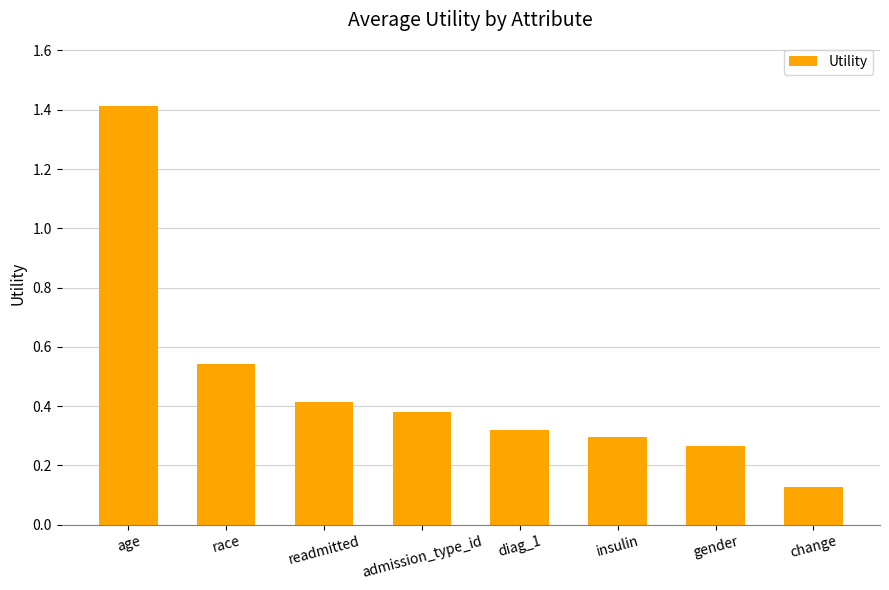

At which category does the chart reach its minimum across all series?

change